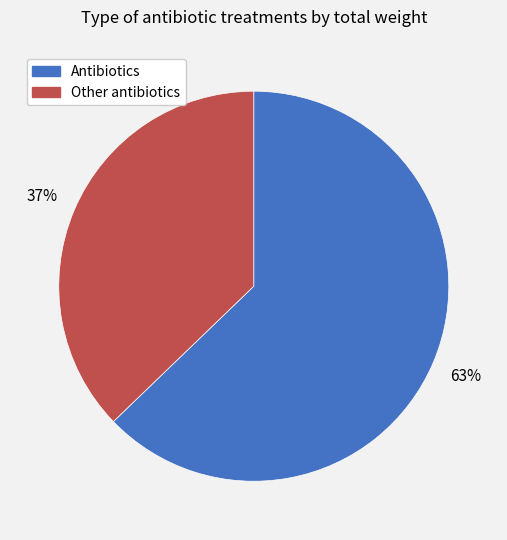

Rank the categories by value from lowest to highest.

Other antibiotics, Antibiotics